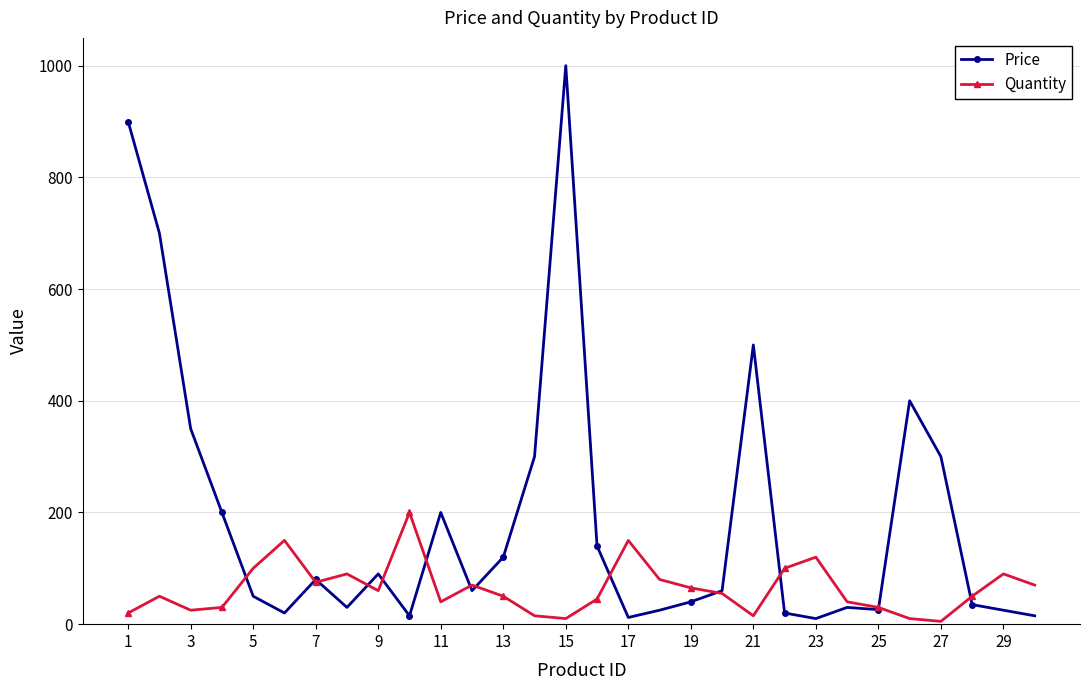

In Price, how many points are higher than both neighbors (excluding endpoints)?

7